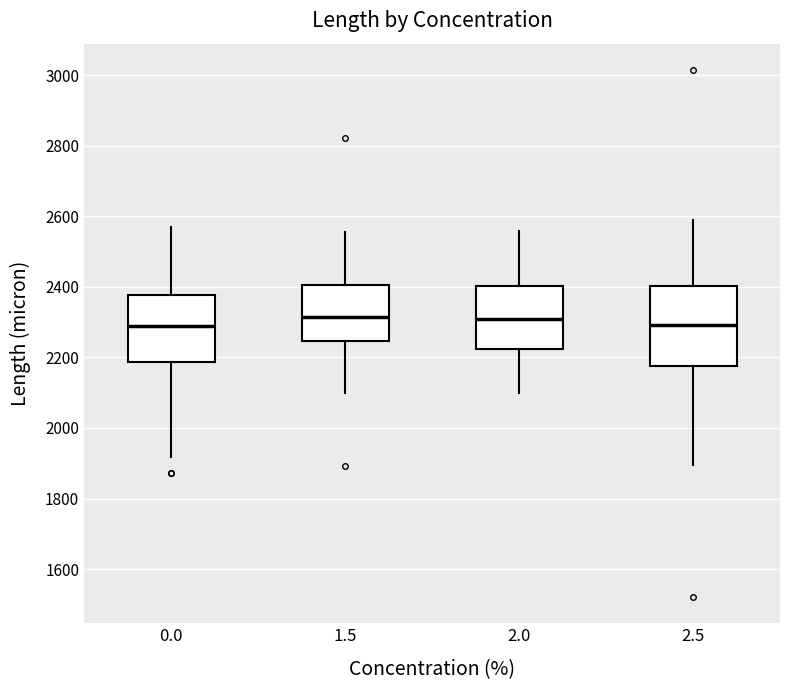

Where does the upper whisker of the box at x = 2.5 end on the y-axis? The values are not printed on the chart, so give them approximately, as read against the axis.

2580